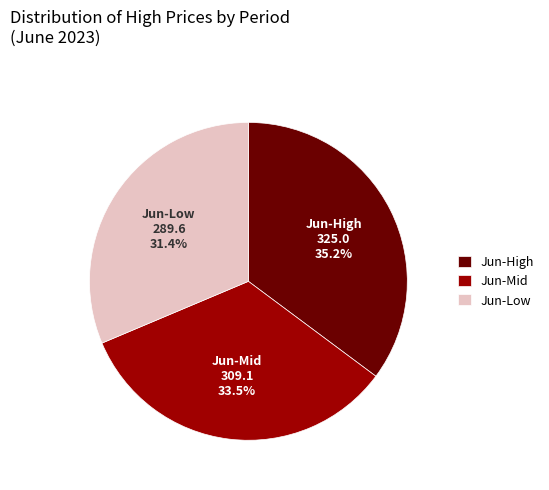

Does Jun-High represent more than half of the total?

No